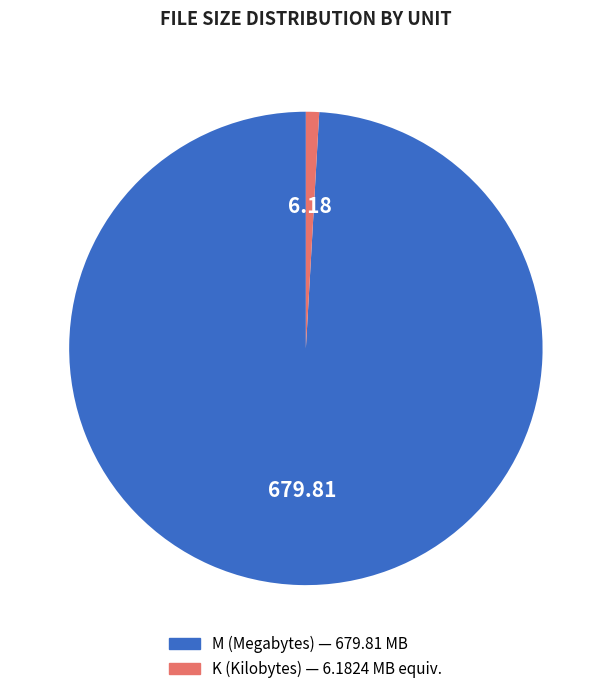

Which has a higher value, M or K?

M